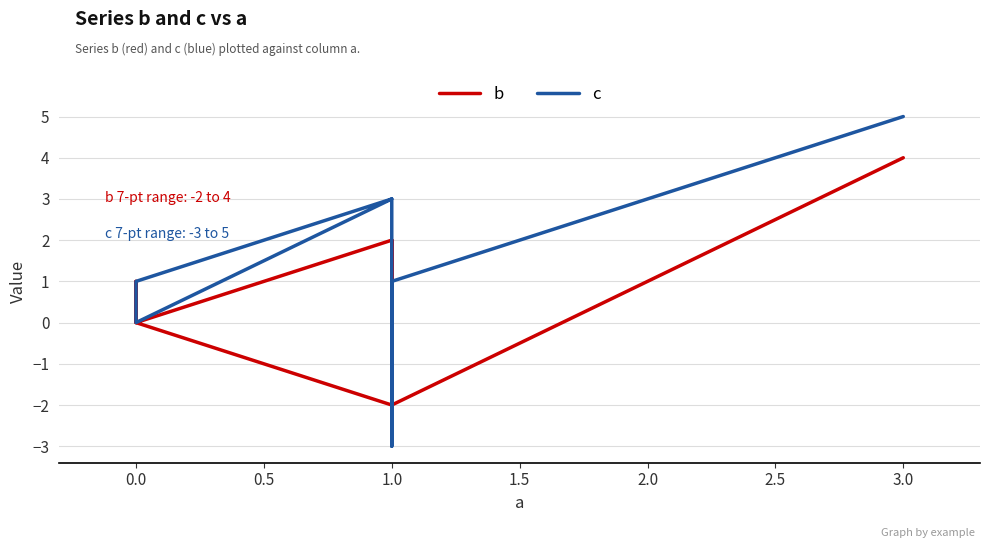

What is the total value across all series at 1.0?

1